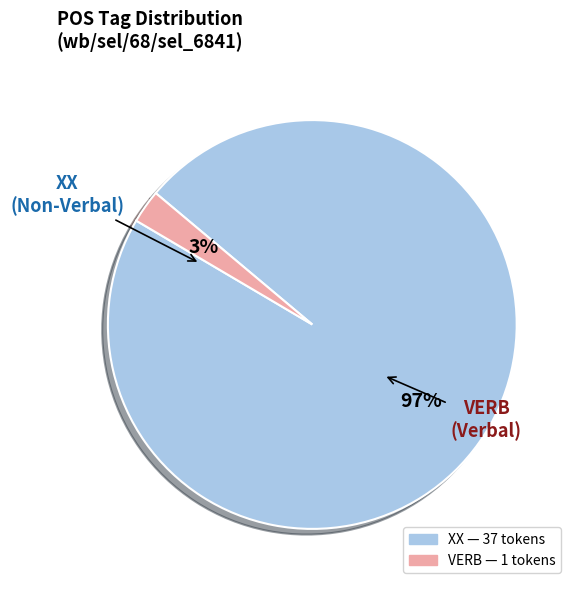

How many segments does this pie chart have?

2